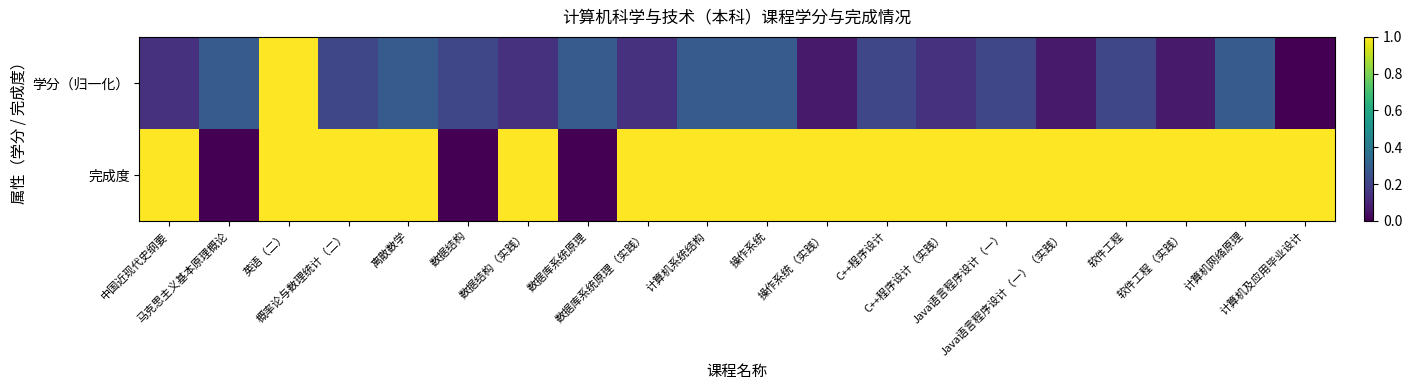

List the series in order of their overall mean, highest first.

完成度, 学分（归一化）